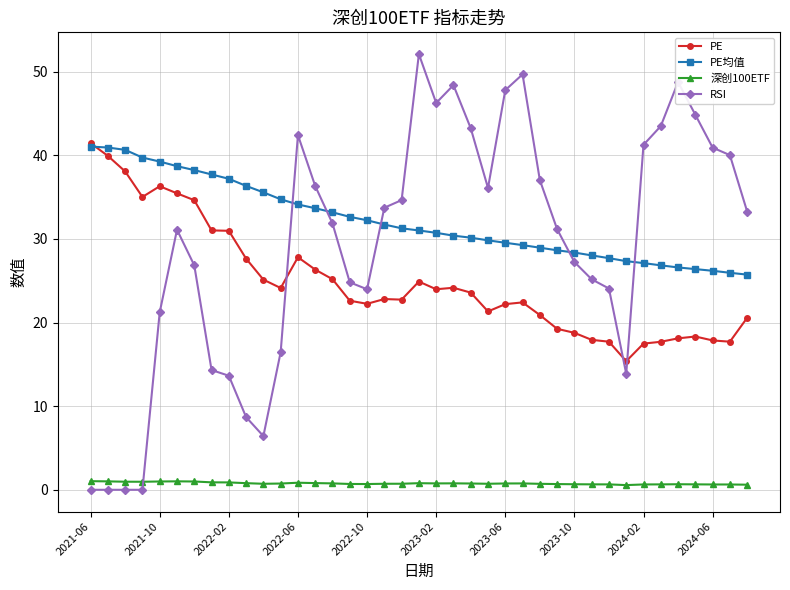

Which series has the largest total across all categories?

PE均值